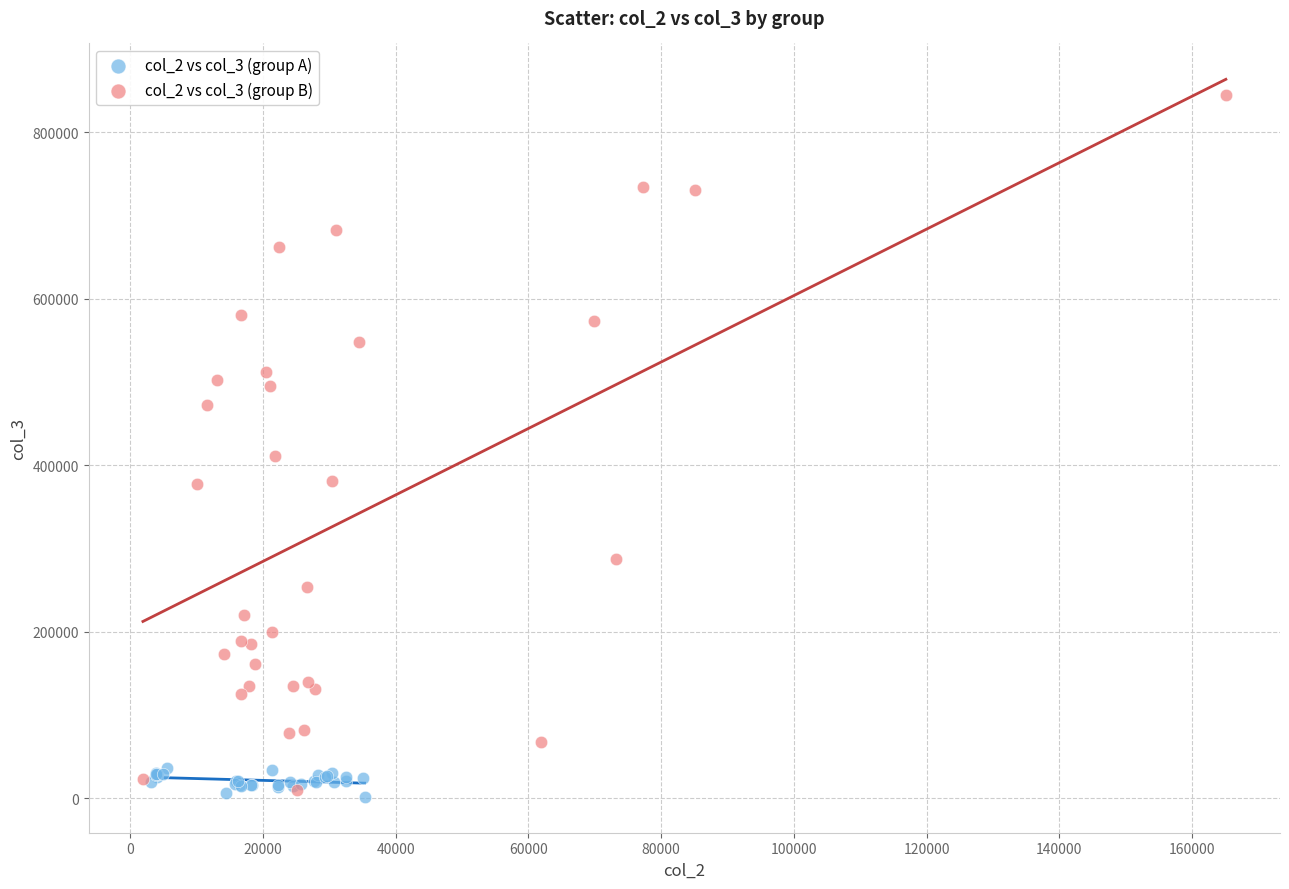

Which series has the widest spread of Y values?

col_2 vs col_3 (group B)